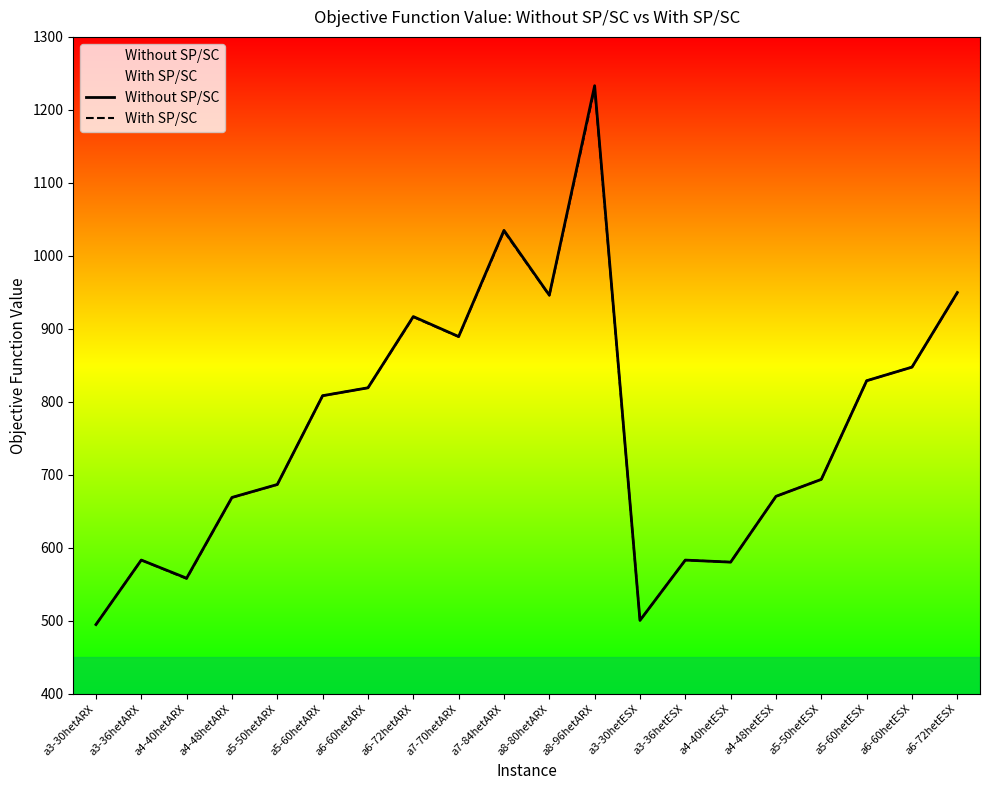

What is the value of the Without SP/SC point at the 2nd from the left?

583.2